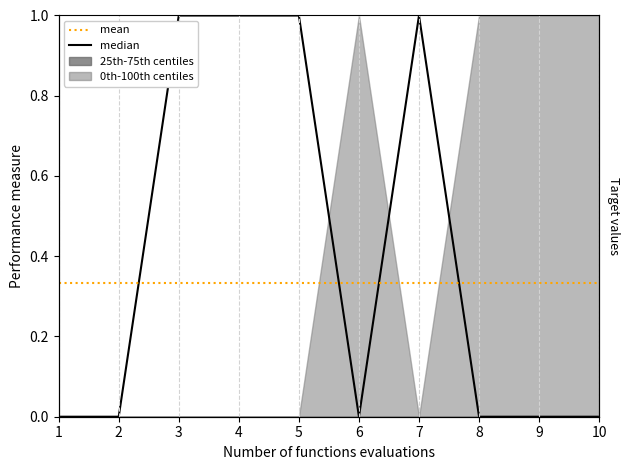

The median series shows 1.4 at 3. True or false?

False